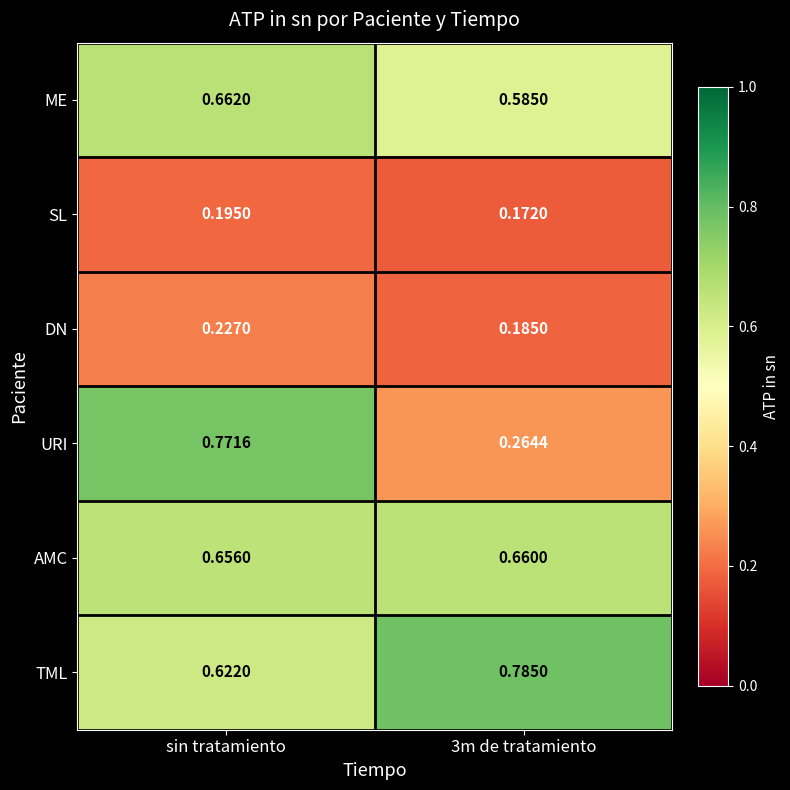

At which category is the sum across all series the highest?

sin tratamiento